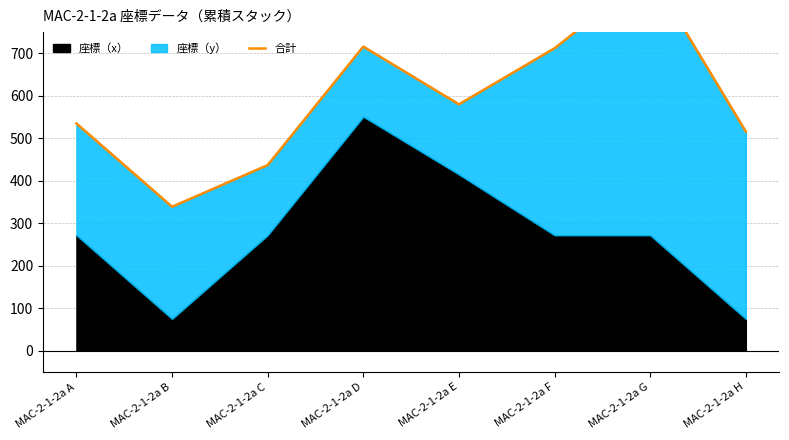

Rank the categories by value from lowest to highest.

MAC-2-1-2a B, MAC-2-1-2a C, MAC-2-1-2a H, MAC-2-1-2a A, MAC-2-1-2a E, MAC-2-1-2a F, MAC-2-1-2a D, MAC-2-1-2a G